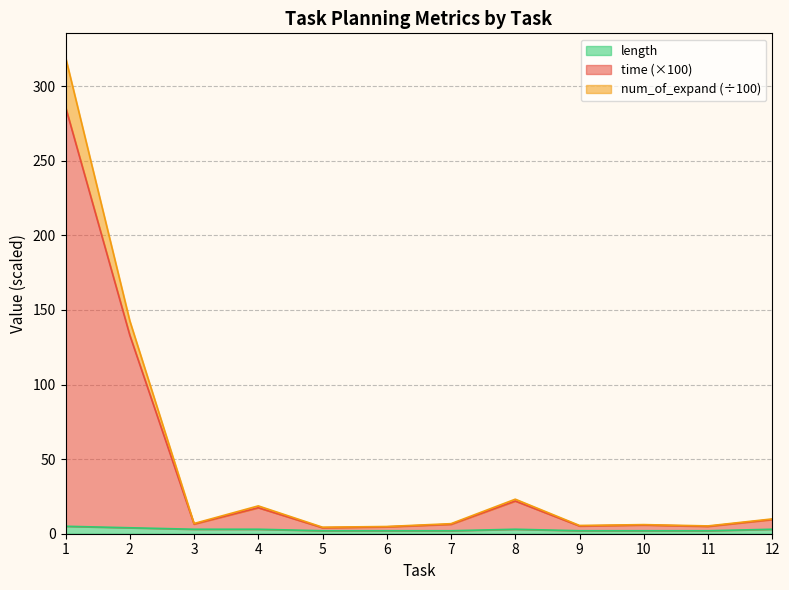

Is it true that time equals 11.5 at 3?

False